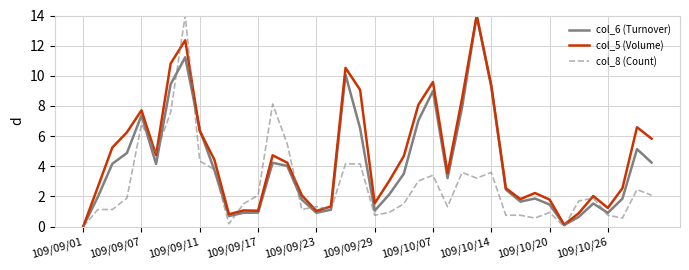

What are all the series names shown in the legend?

col_6 (Turnover), col_5 (Volume), col_8 (Count)